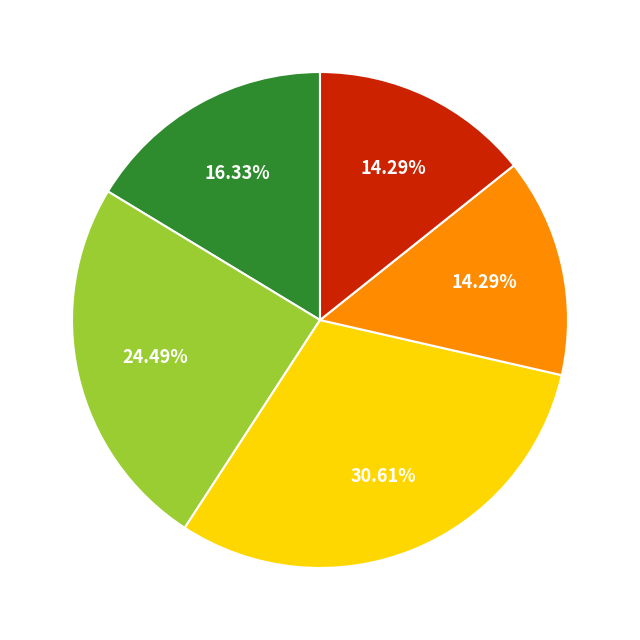

Does any single category account for the majority?

No